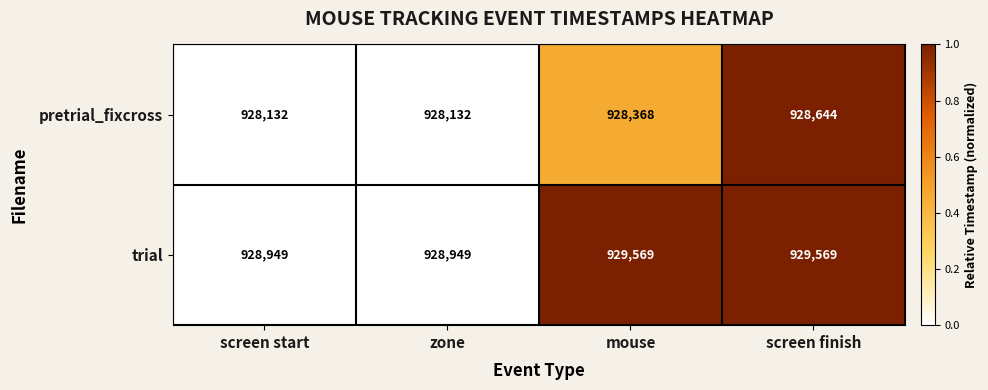

What is the lowest value of the pretrial_fixcross series?

928132